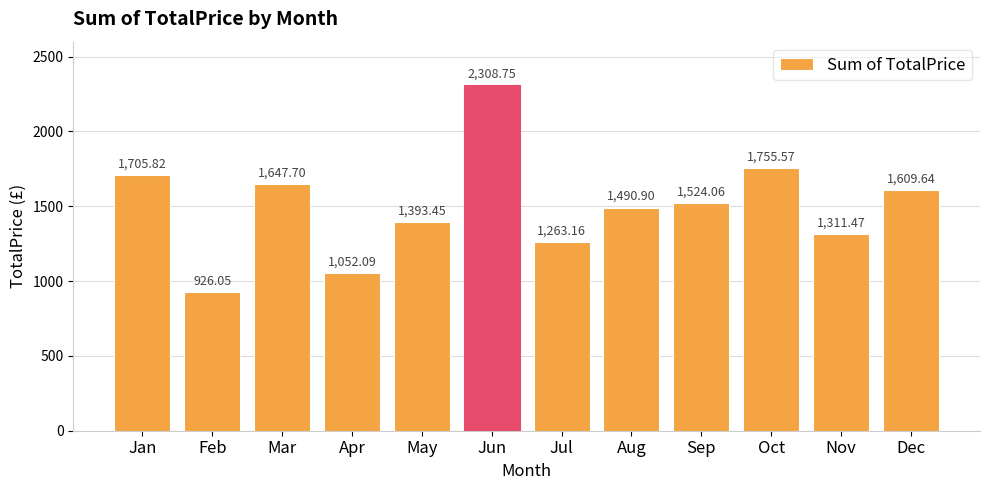

Are the bars horizontal?

No